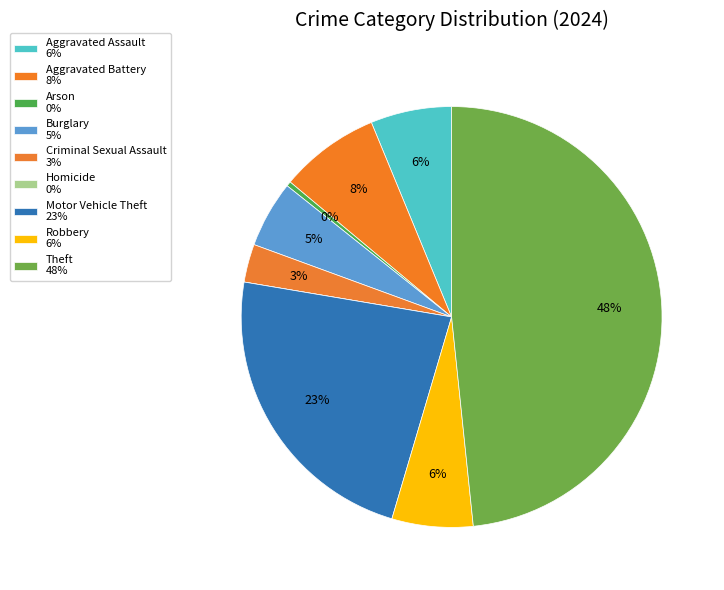

How many segments does this pie chart have?

9